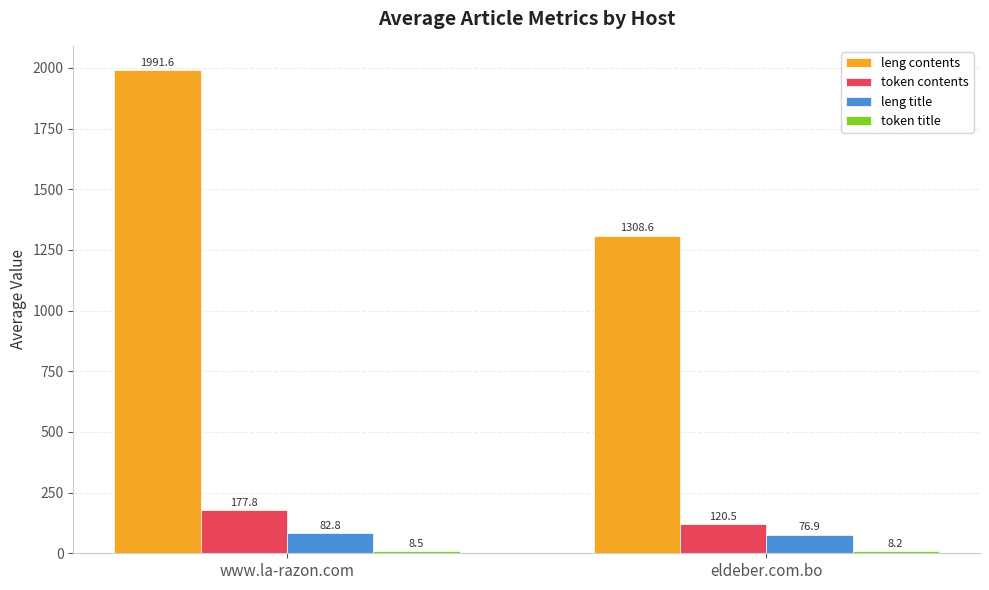

What is the label of the 2nd bar from the right?

www.la-razon.com